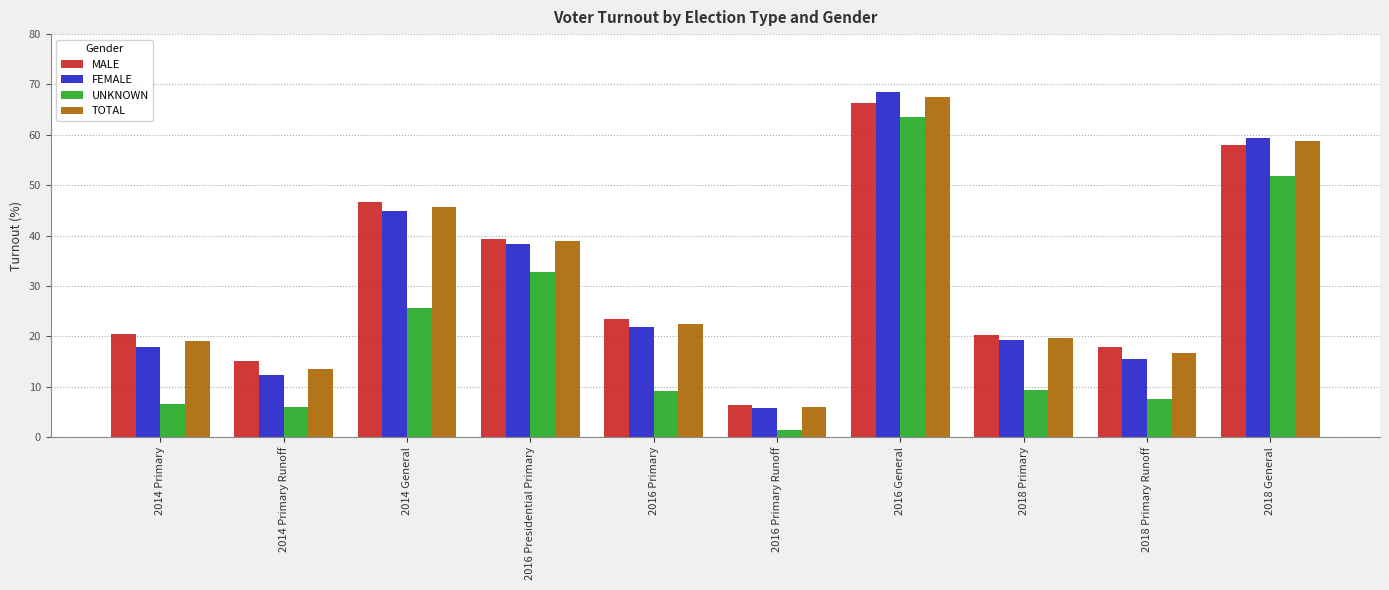

What is the sum of the TOTAL values at 2016 General and 2014 General?

113.2